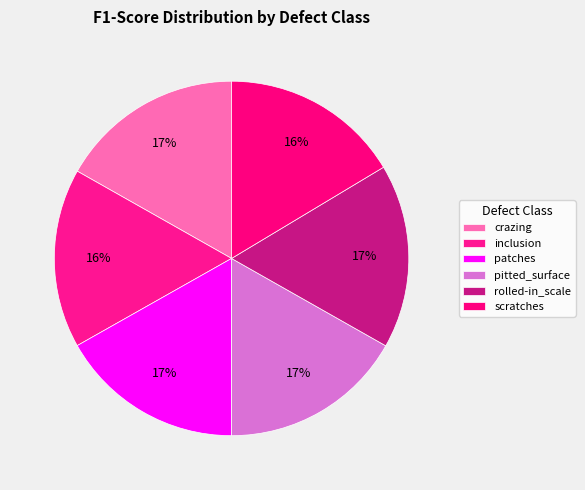

To the nearest percent, what portion does scratches represent?

16%